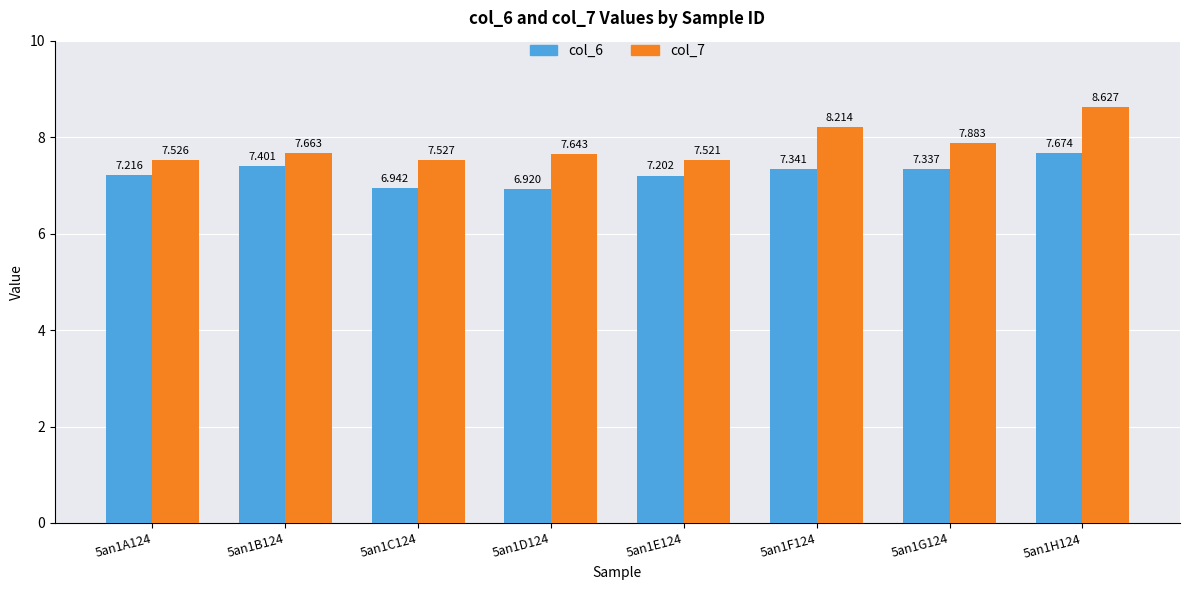

Is the value of col_7 at 5an1B124 greater than the value of col_6 at 5an1F124?

Yes